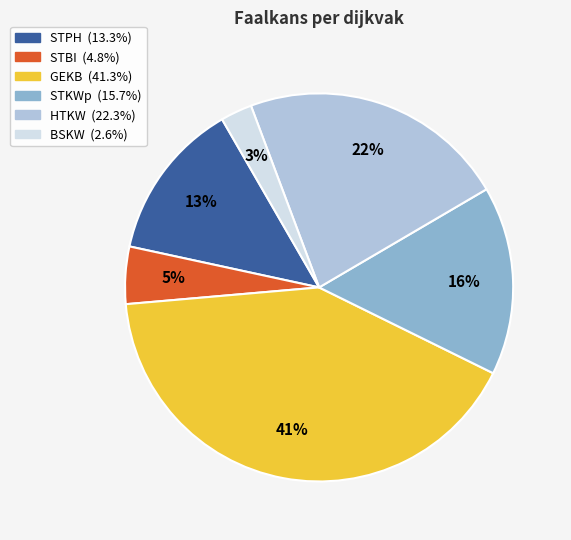

Does any single category account for the majority?

No